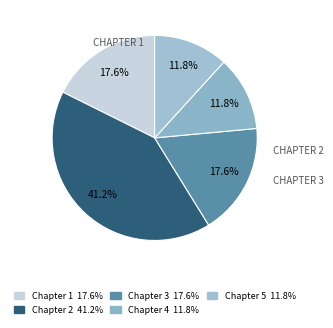

How many segments does this pie chart have?

5